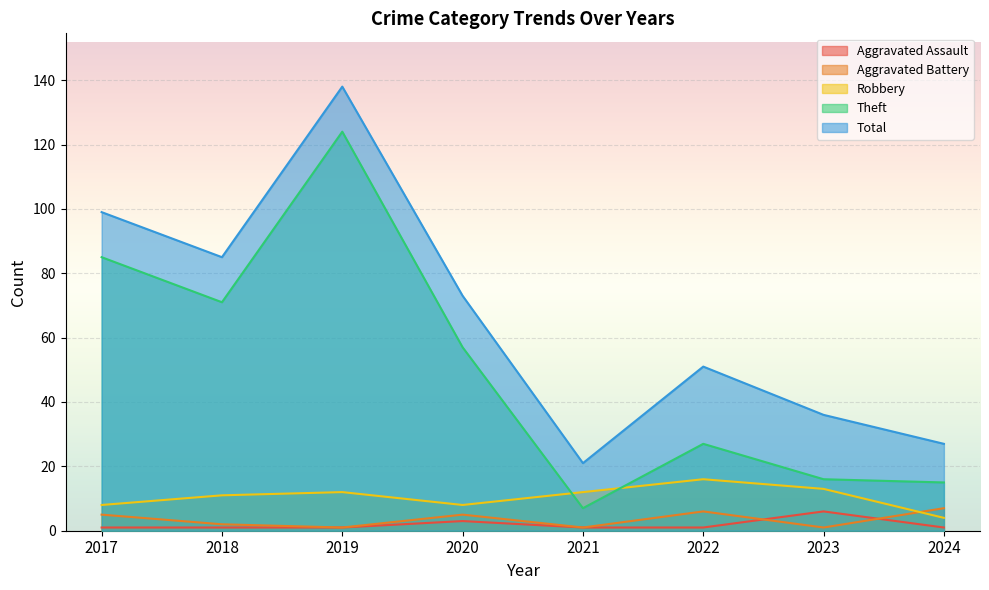

Does the chart display data point markers on the line(s)?

No